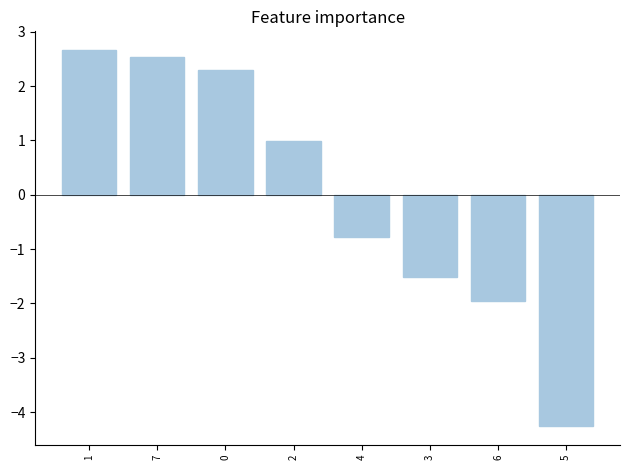

What is the label of the 5th bar from the right?

2